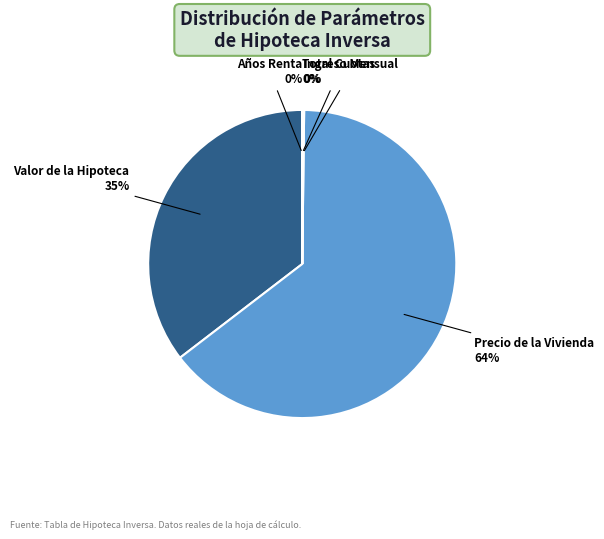

To the nearest percent, what is the average slice percentage?

20%